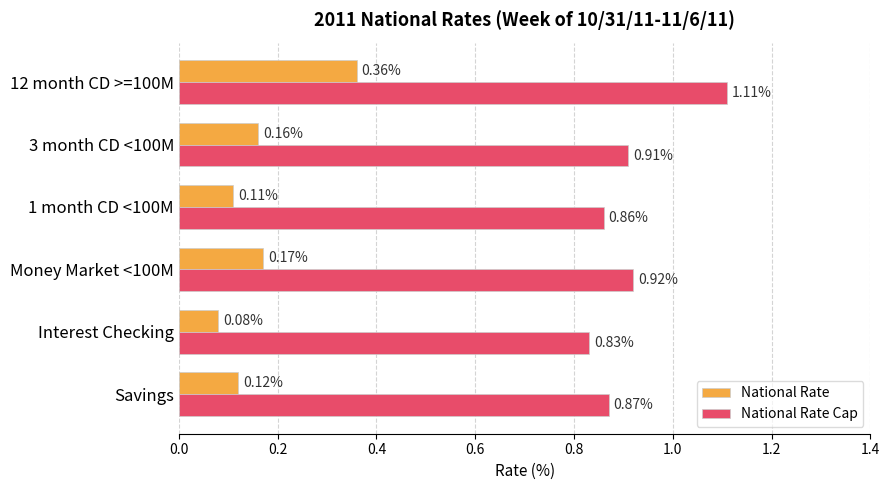

What is the sum of the National Rate Cap values at 1 month CD <100M and Money Market <100M?

1.8